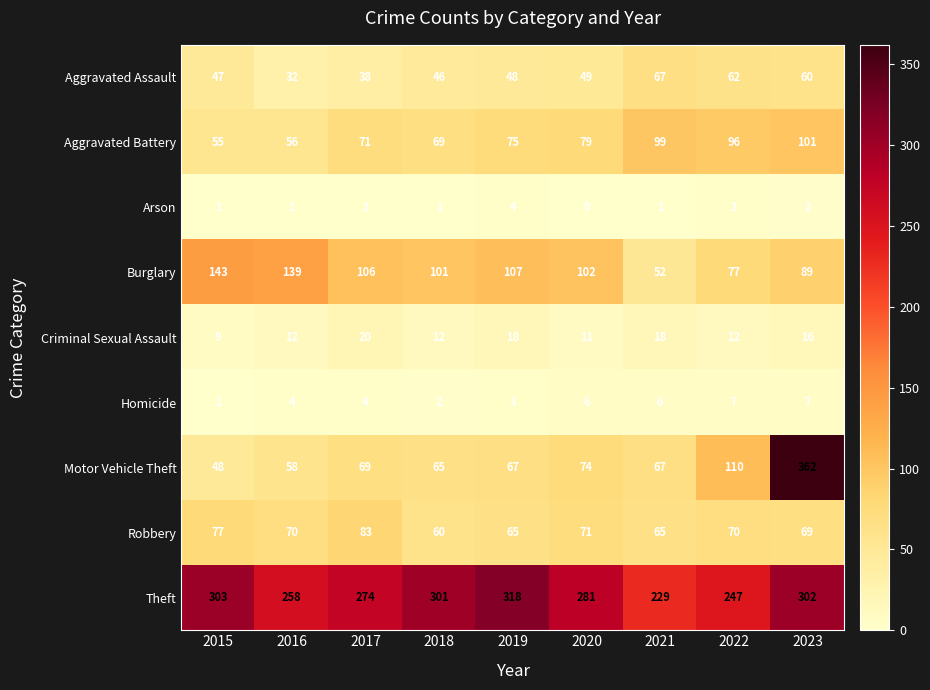

What is the greatest value displayed?

362